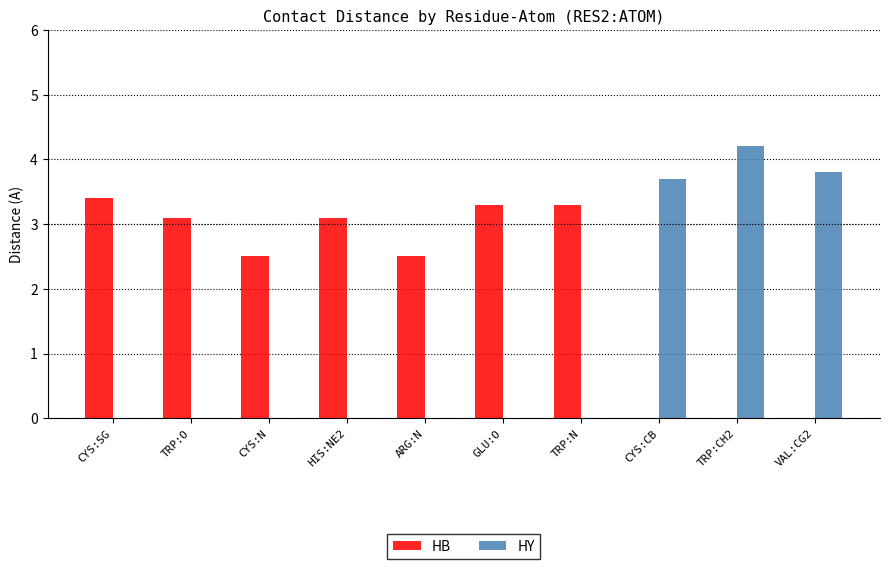

At which label is HY closest to 2?

CYS:CB